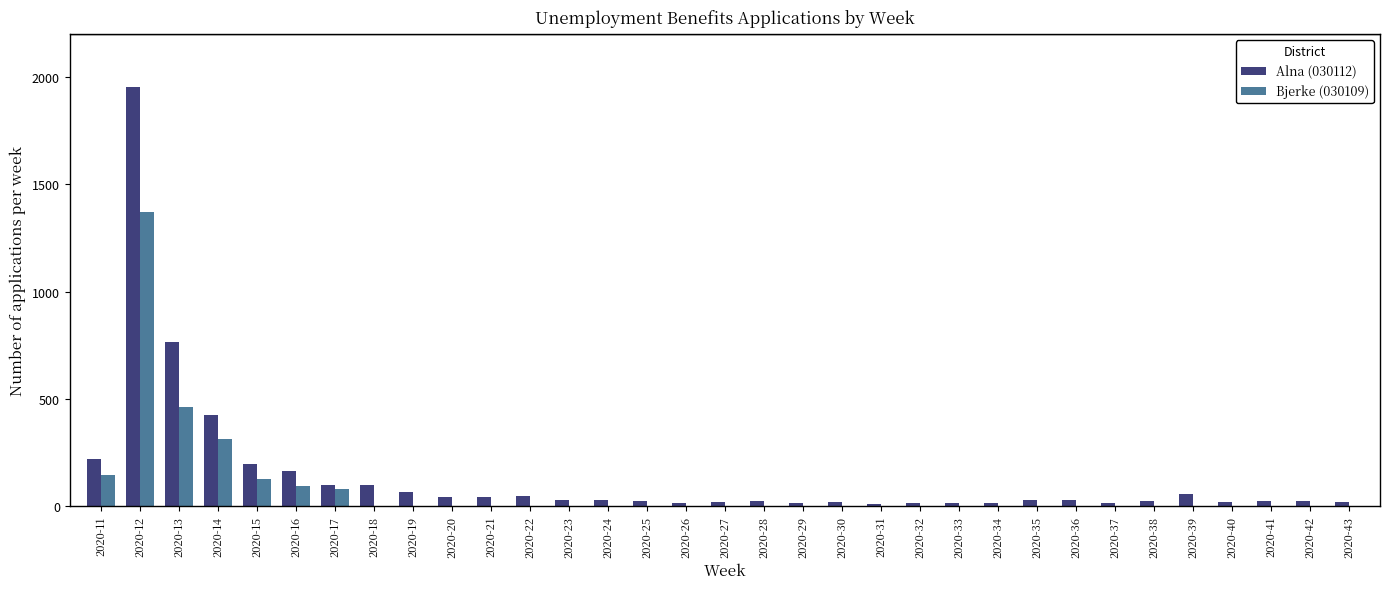

At which category is the sum across all series the highest?

2020-12